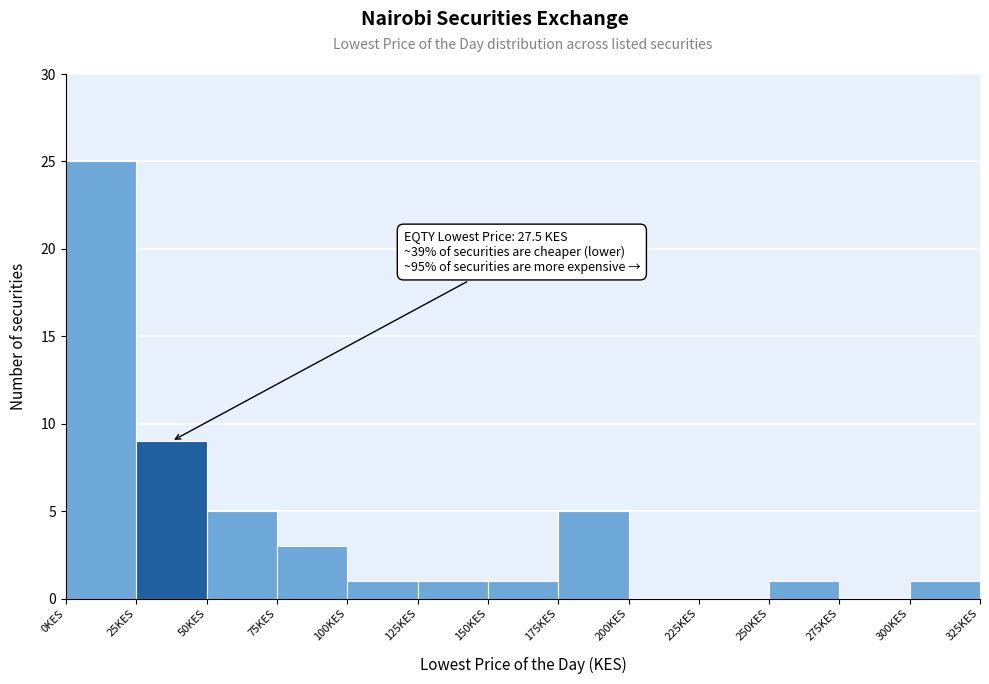

Which range on the x-axis has the tallest bar?

0 to 25